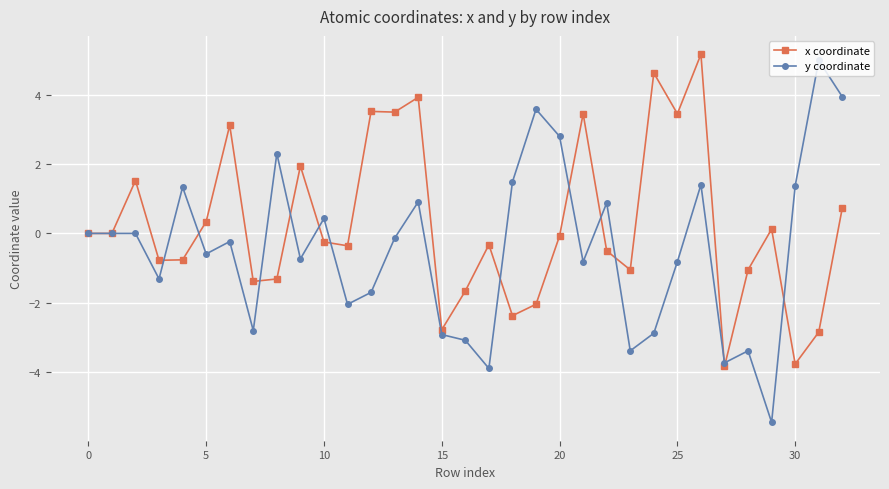

What is the value of the y coordinate point at the 25th from the left?

-2.9